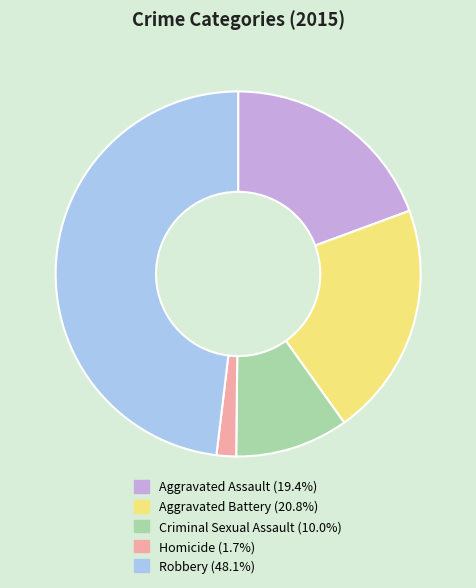

Rank the categories by value from highest to lowest.

Robbery, Aggravated Battery, Aggravated Assault, Criminal Sexual Assault, Homicide